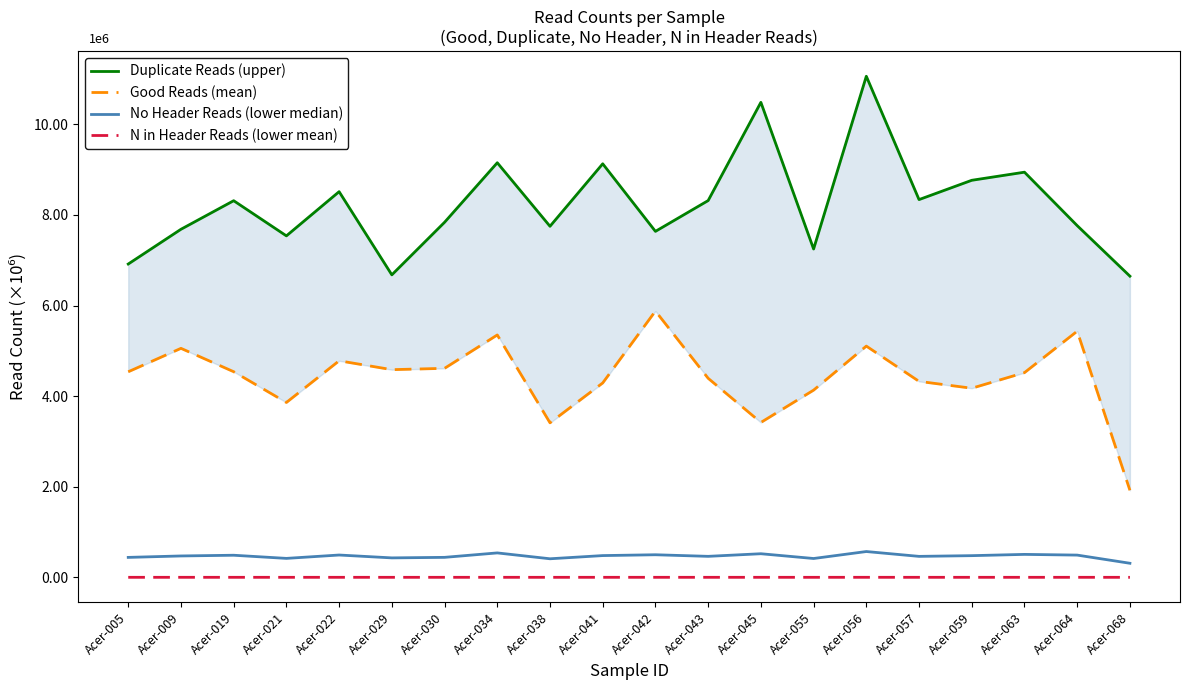

At which label does Good Reads (mean) reach its minimum?

Acer-068